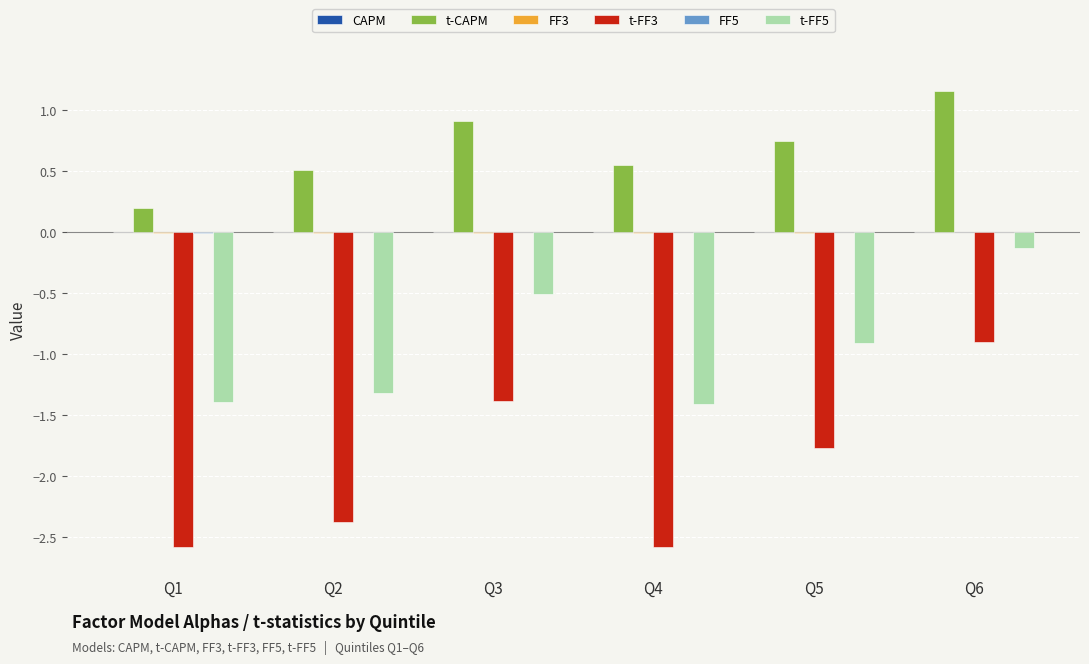

At which category is the sum across all series the highest?

Q6